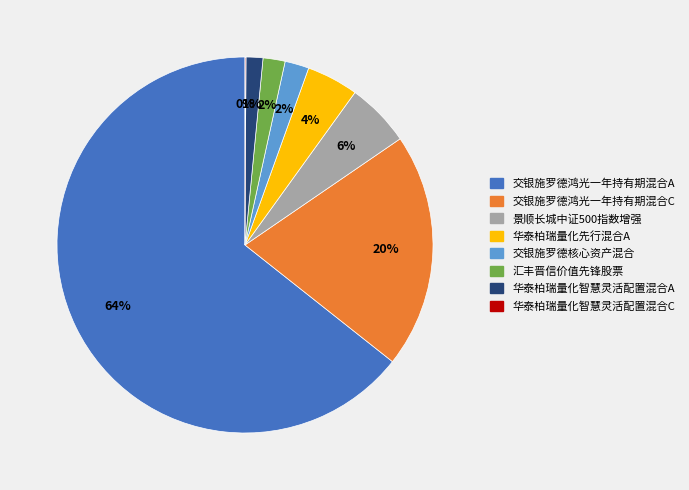

What is the largest slice in the pie chart?

交银施罗德鸿光一年持有期混合A